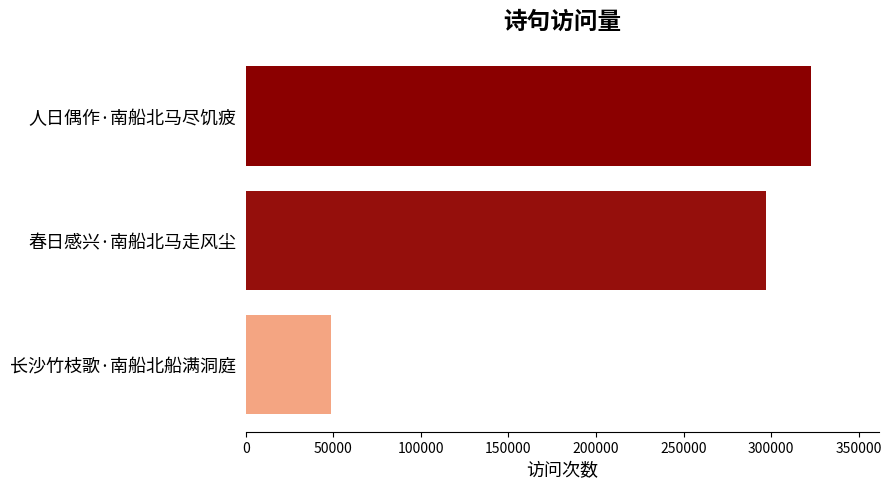

Approximately how many times larger is the value at 人日偶作·南船北马尽饥疲 compared to 长沙竹枝歌·南船北船满洞庭?

6.6